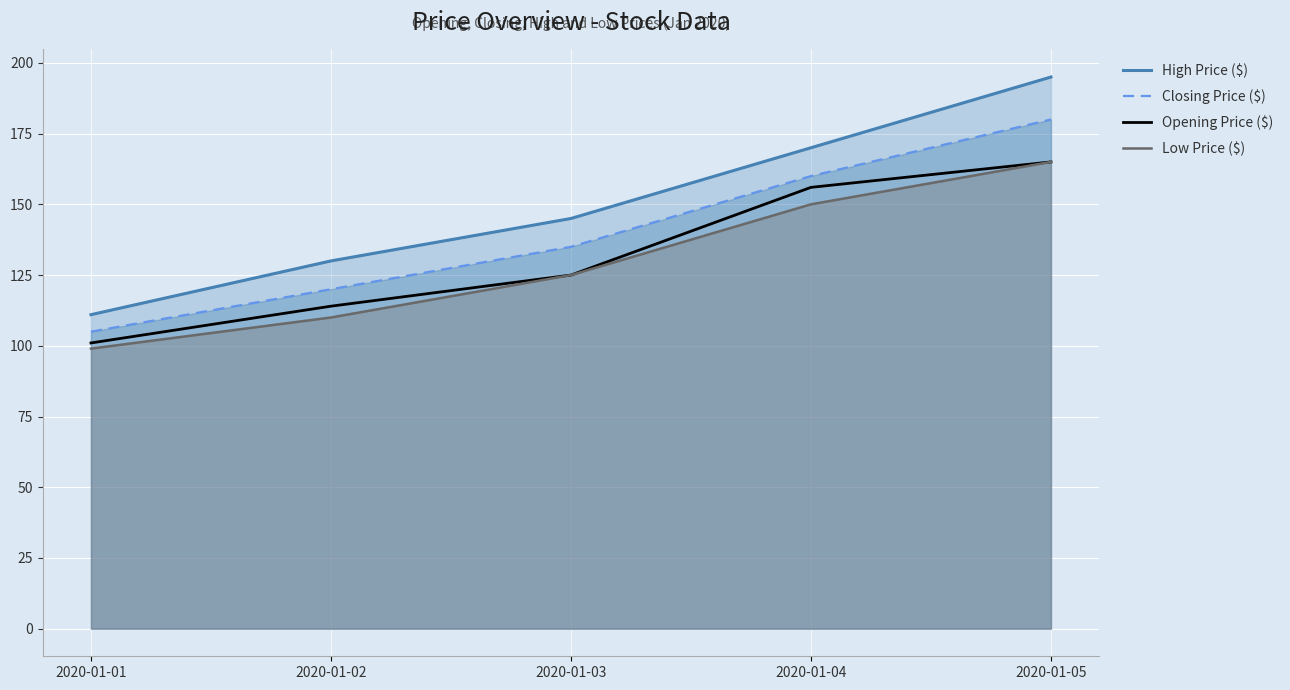

Which series has the widest spread of values?

High Price ($)